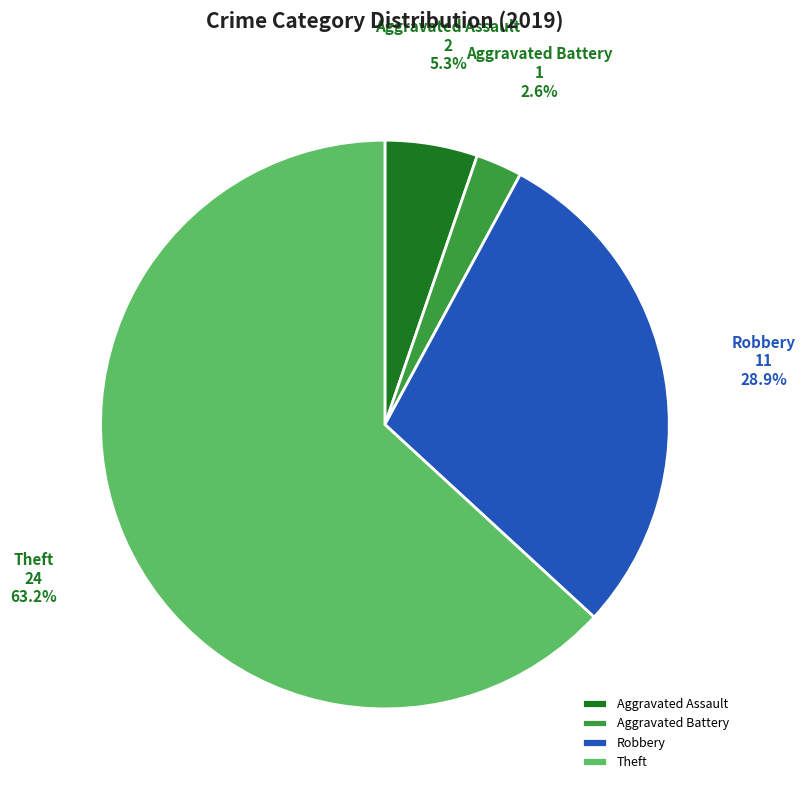

Rank the categories by value from lowest to highest.

Aggravated Battery, Aggravated Assault, Robbery, Theft